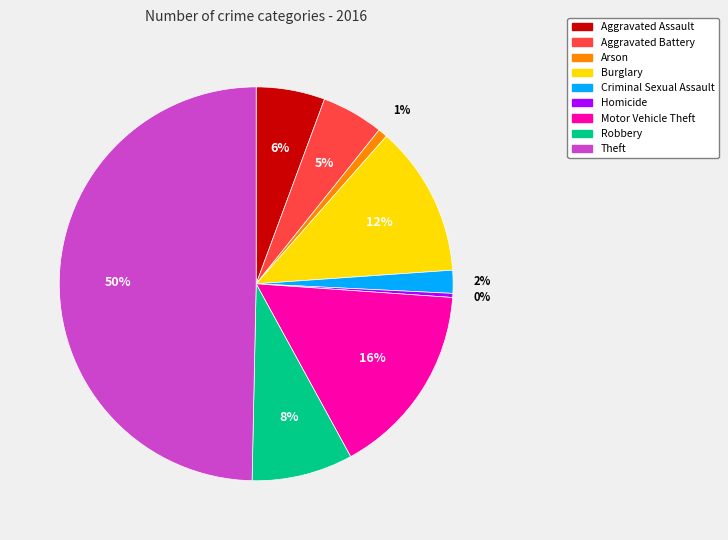

What is the largest slice in the pie chart?

Theft